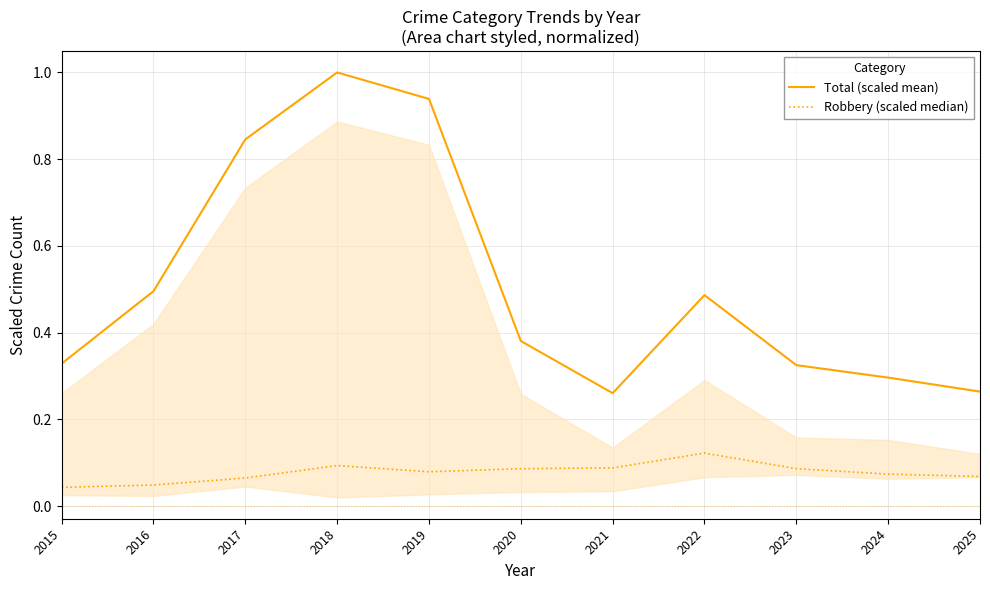

Where is the first local minimum for Total (scaled mean)?

2021